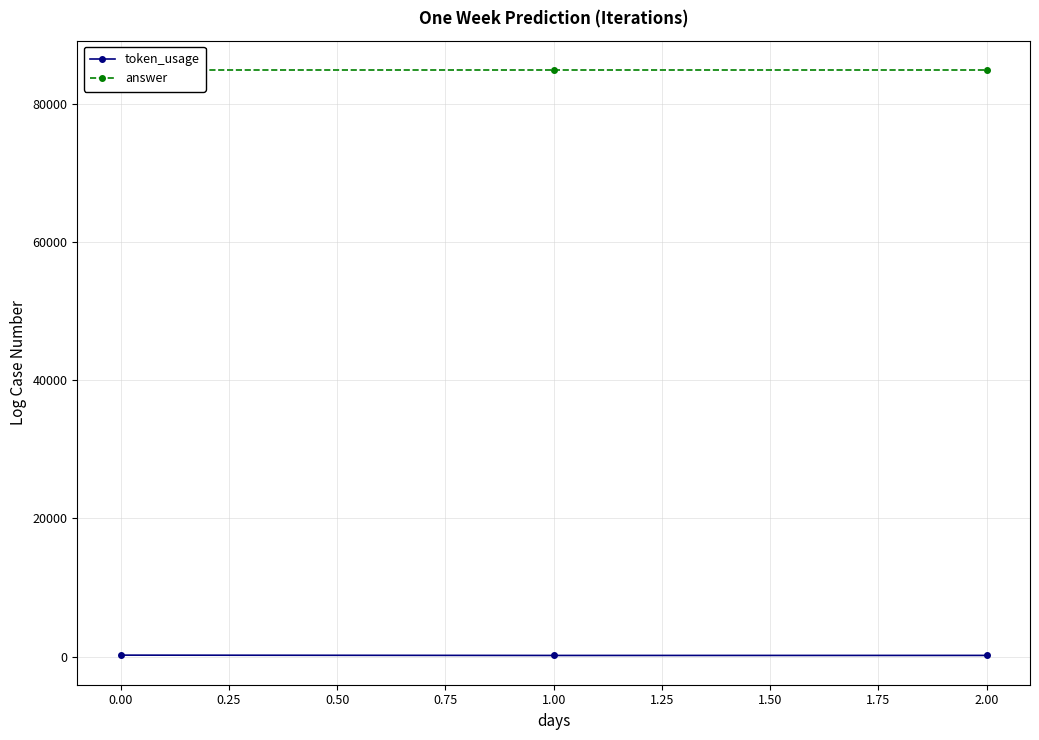

Which series has the largest total across all categories?

answer